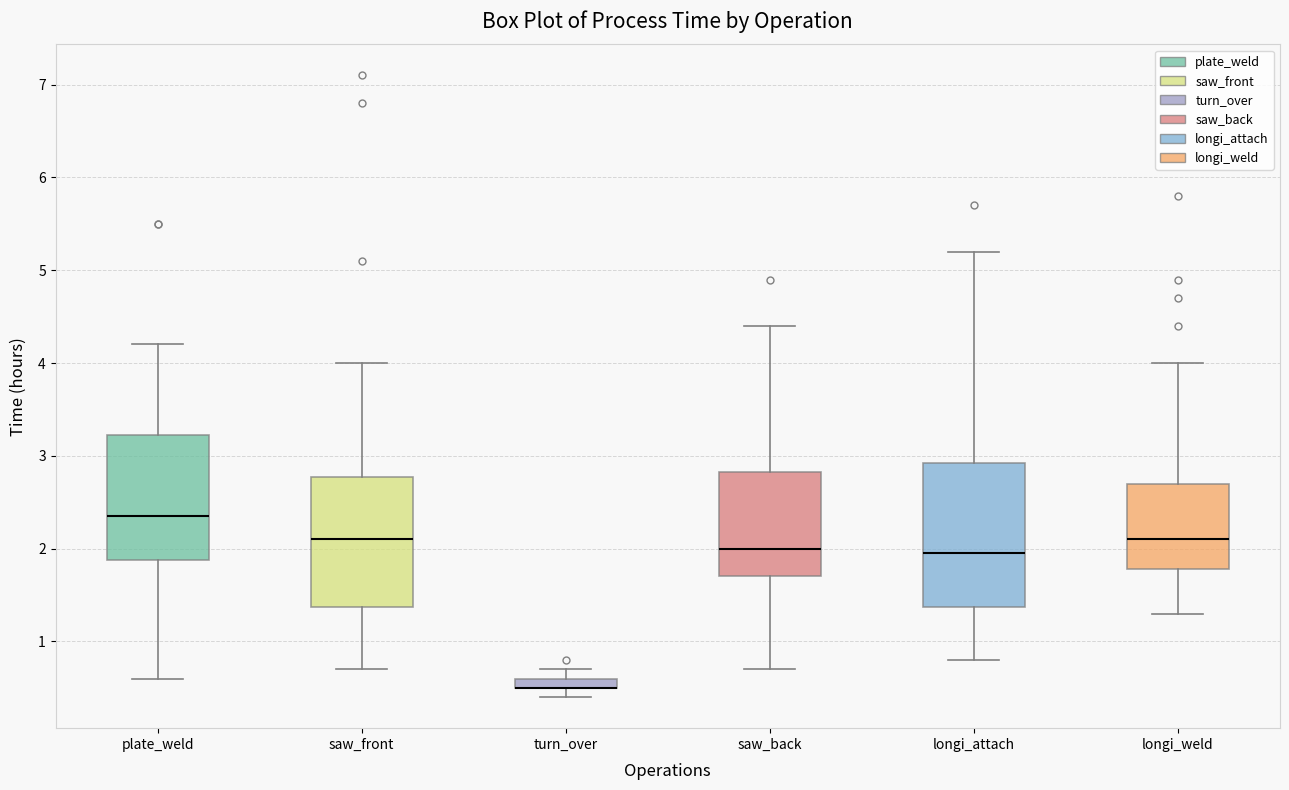

Which box is the tallest, from its lower edge to its upper edge?

longi_attach